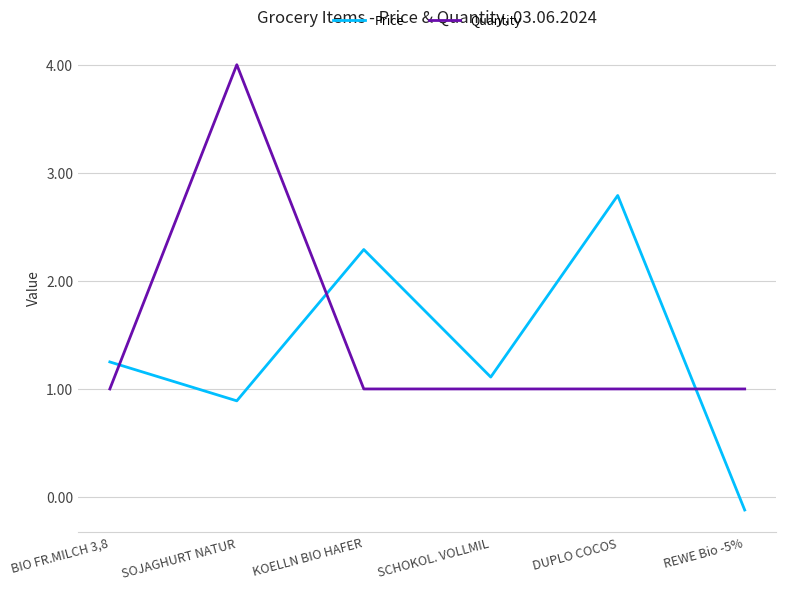

What is the approximate value of Price at KOELLN BIO HAFER?

2.3